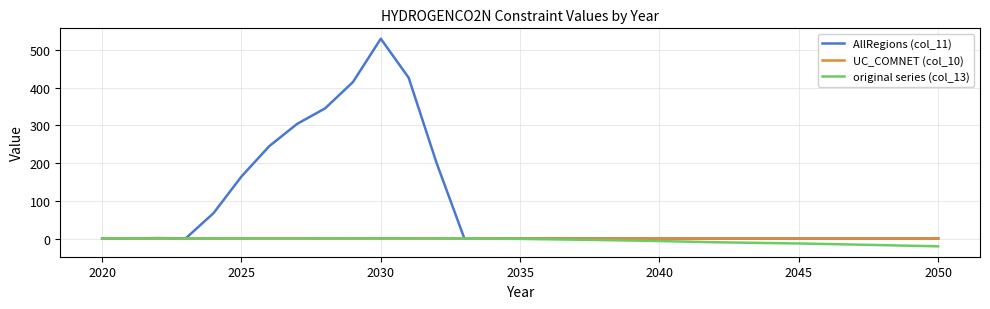

Which series has the largest total across all categories?

AllRegions (col_11)